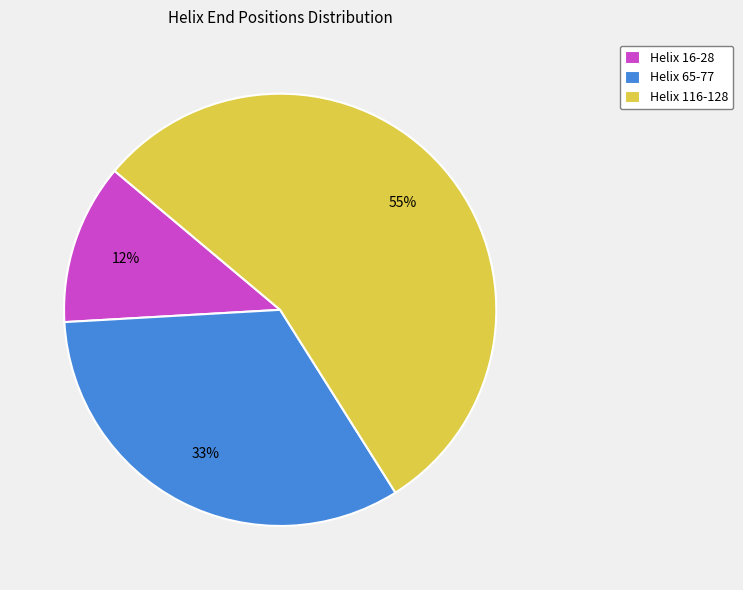

What percentage is the Helix 16-28 slice, to the nearest percent?

12%